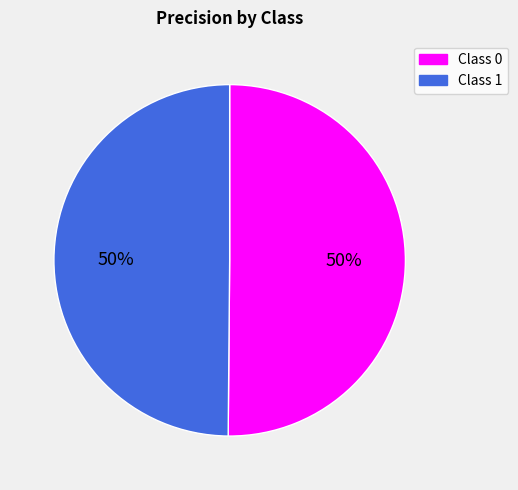

How many segments does this pie chart have?

2